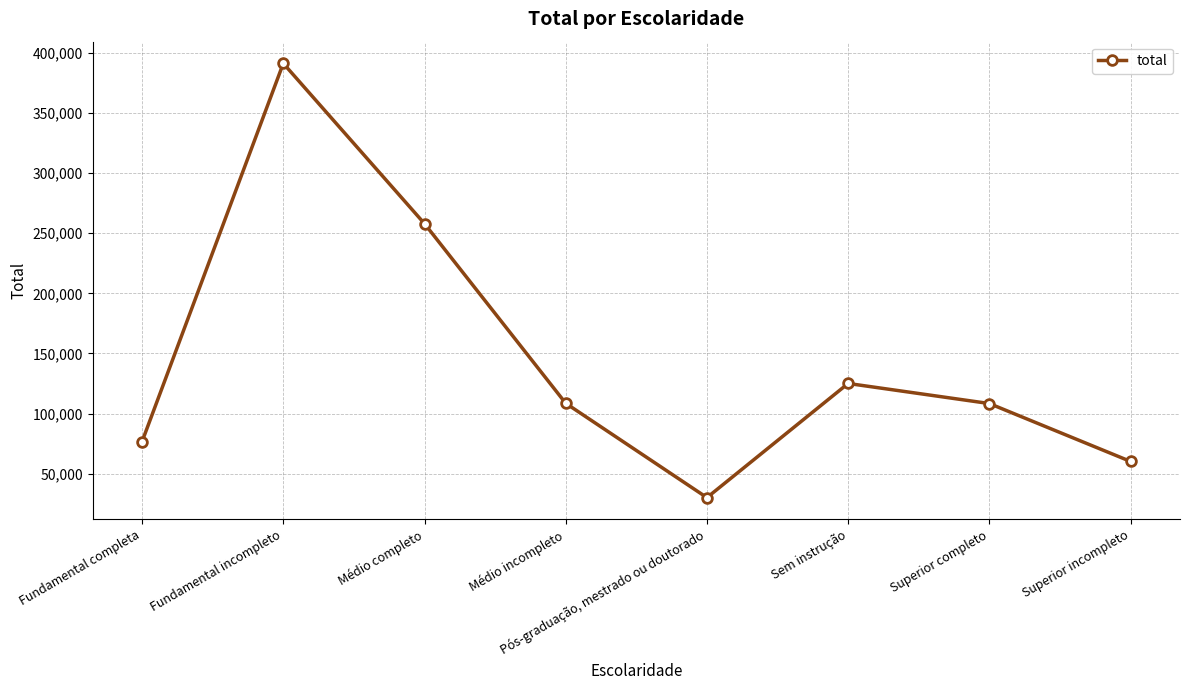

What is the change in value from Médio completo to Superior incompleto?

-197713